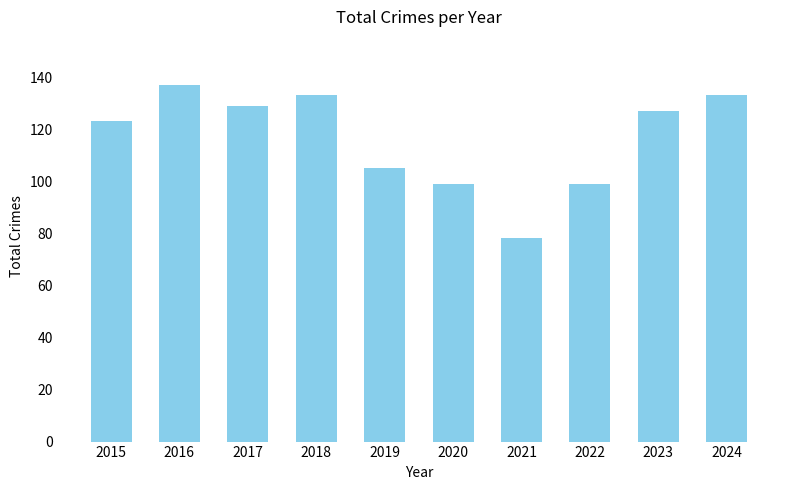

Which label corresponds to the smallest value in the chart?

2021